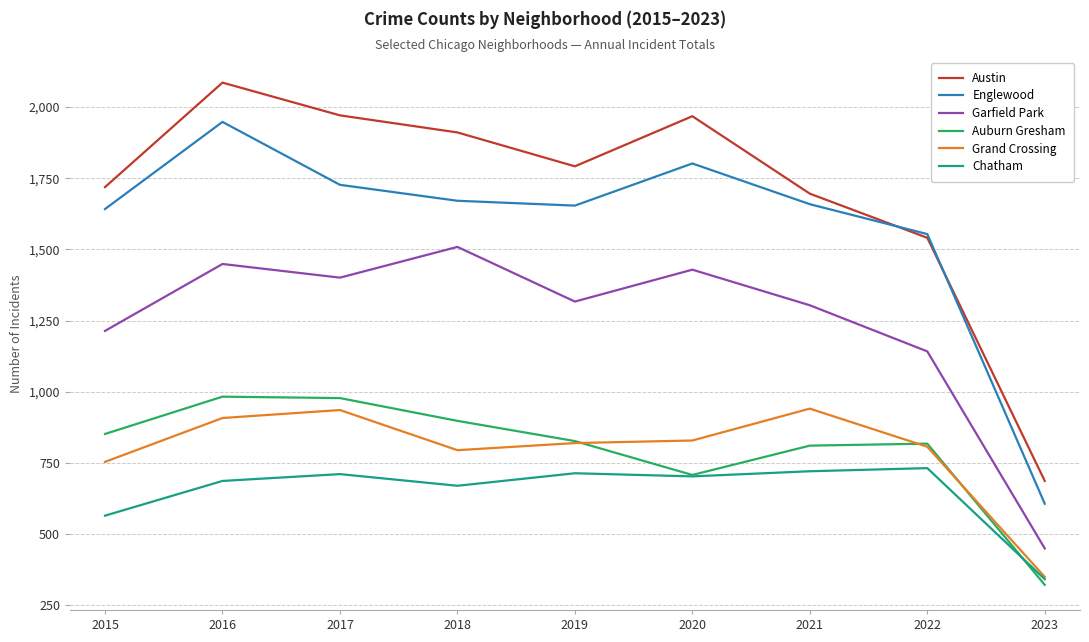

What is the greatest value displayed?

2086